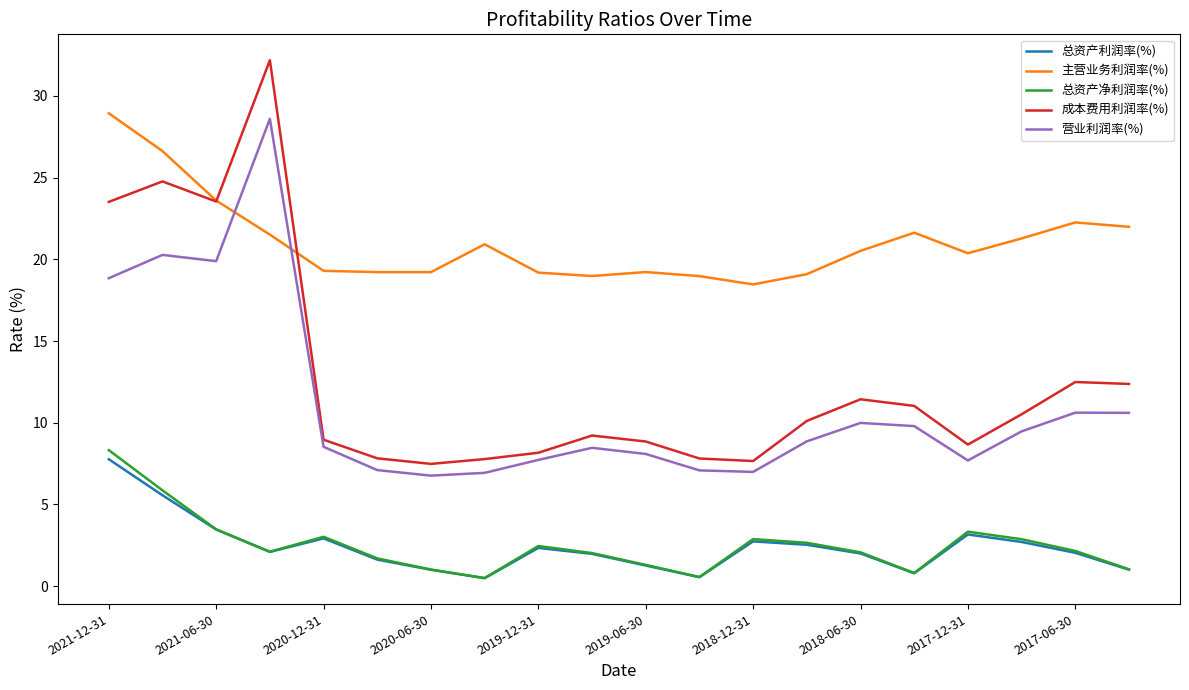

Does the chart display data point markers on the line(s)?

No